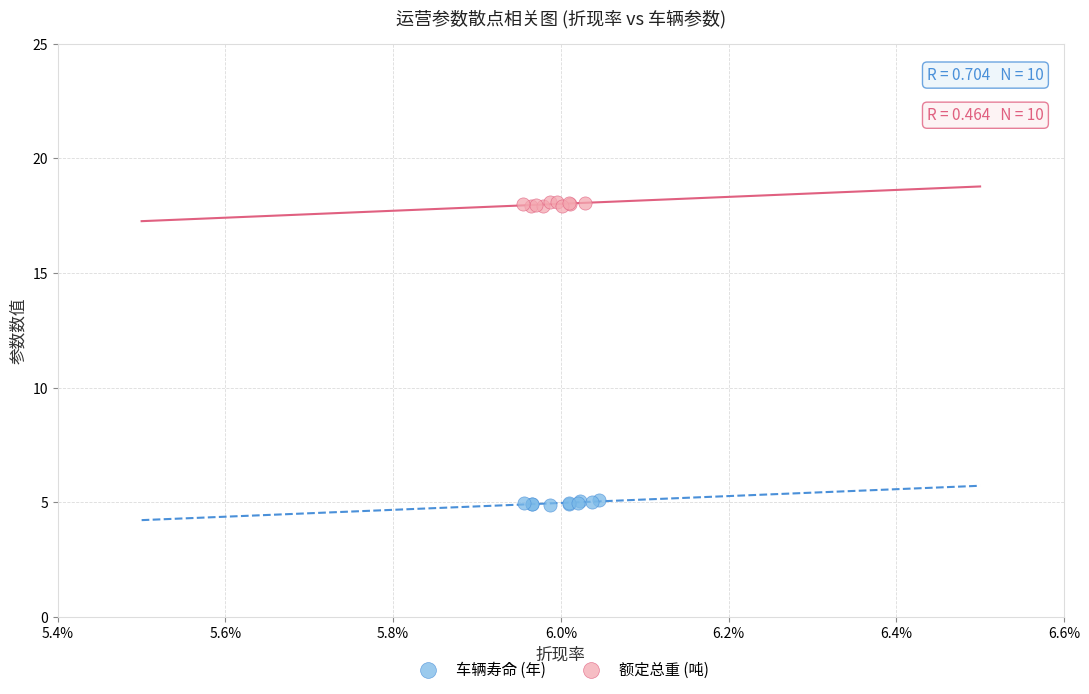

Which series contains the lowest Y value?

车辆寿命 (年)